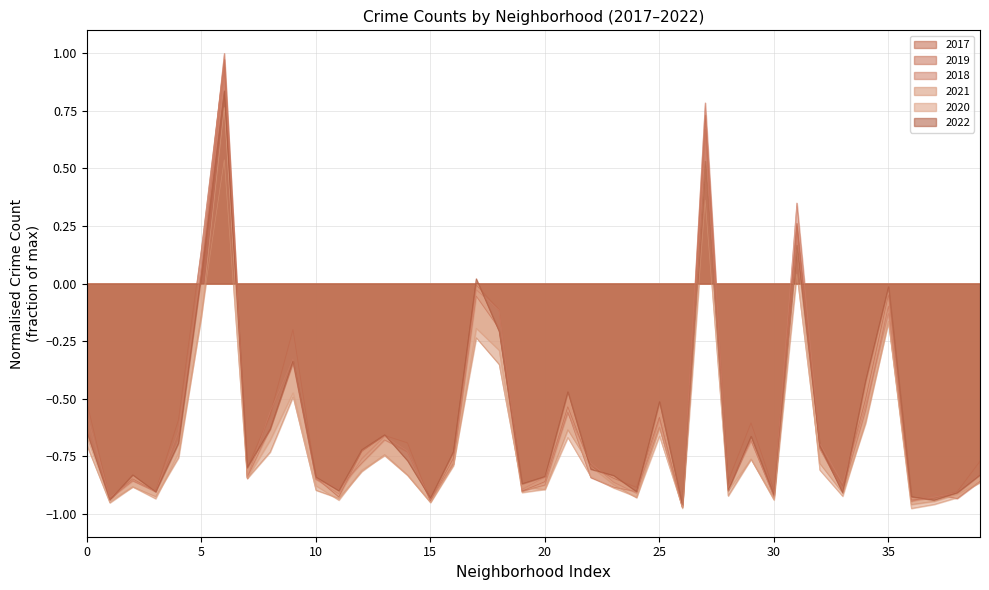

What is the spread (max minus min) of values at Brighton Park?

0.1